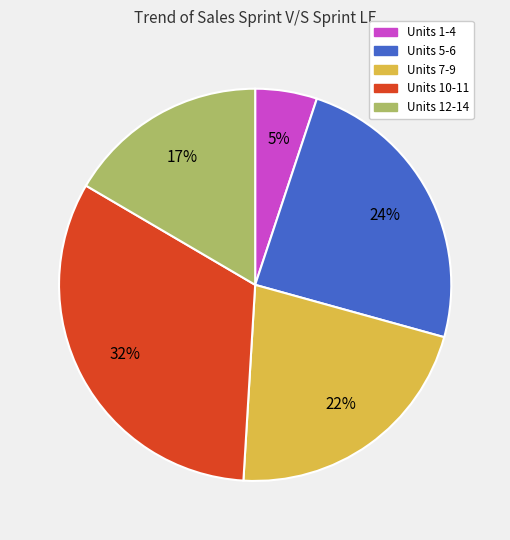

Is there any slice that represents more than half of the pie?

No